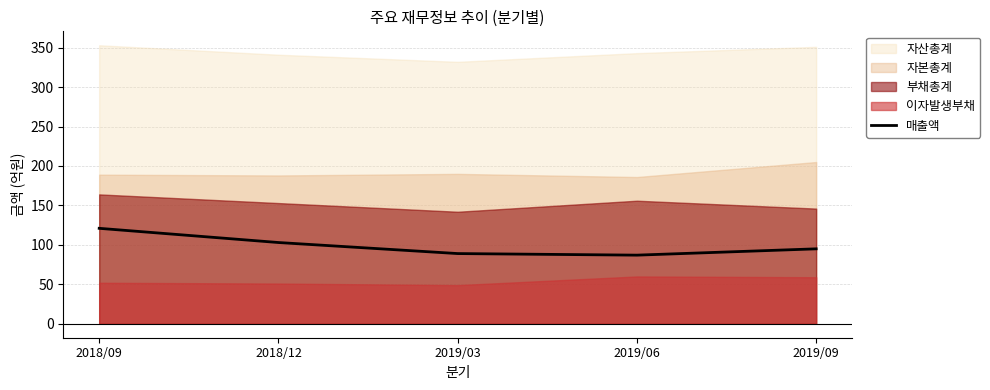

At which label does 매출액 reach its peak?

2018/09